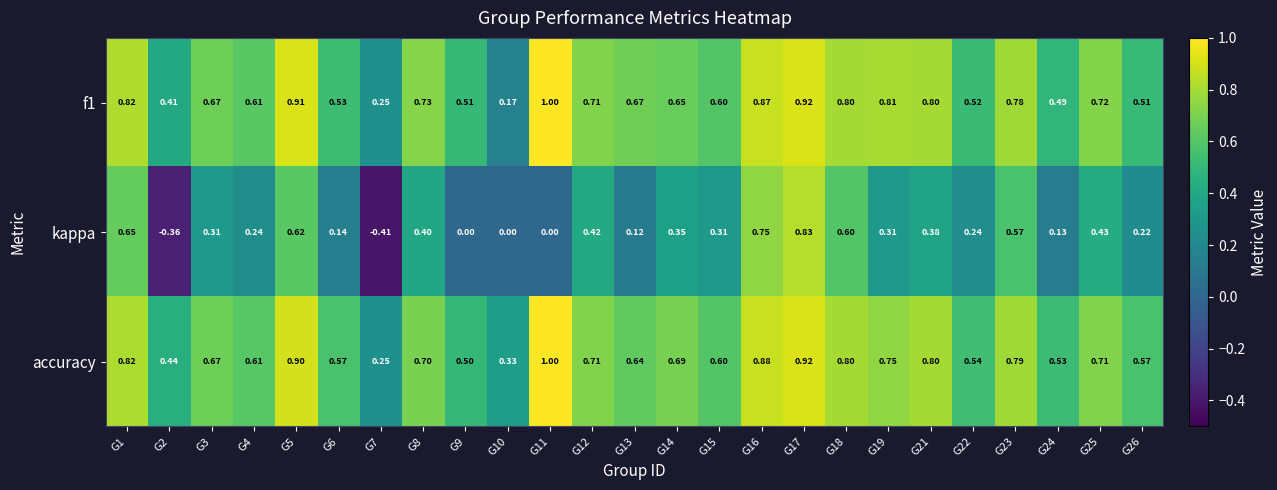

Which series has the largest total across all categories?

accuracy